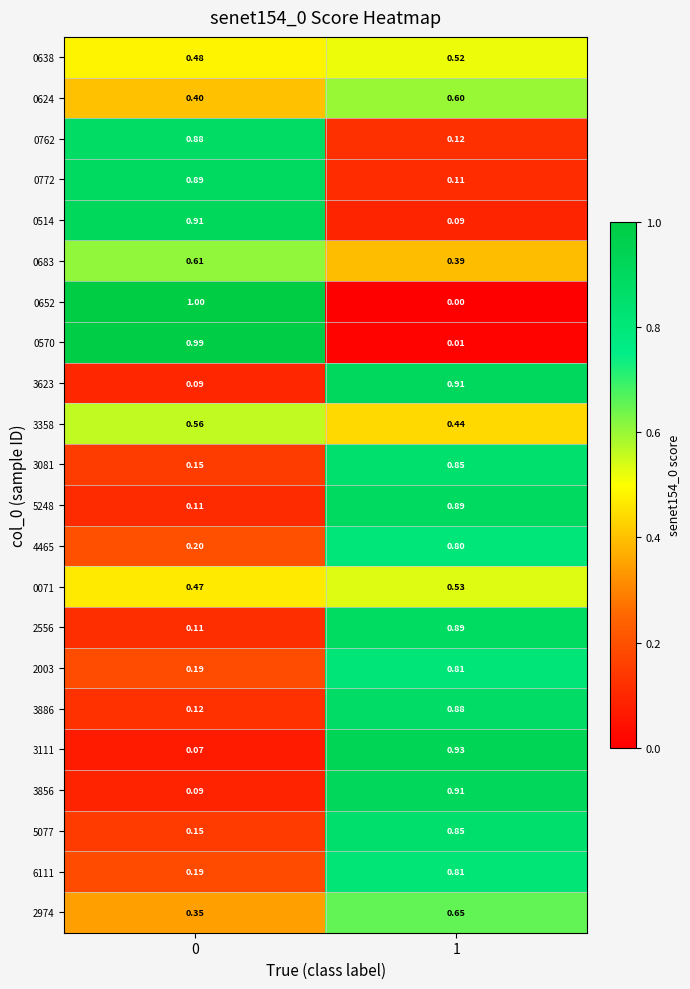

Is the value of 3081 at 0 greater than the value of 5248 at 1?

No